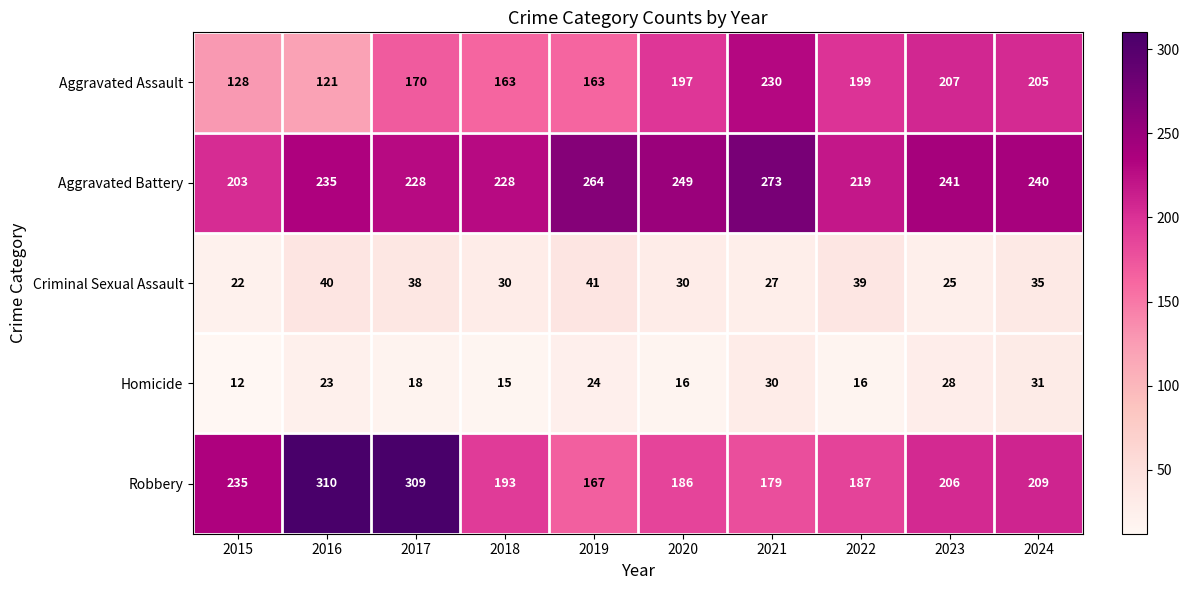

At how many categories does at least one series exceed 200?

10